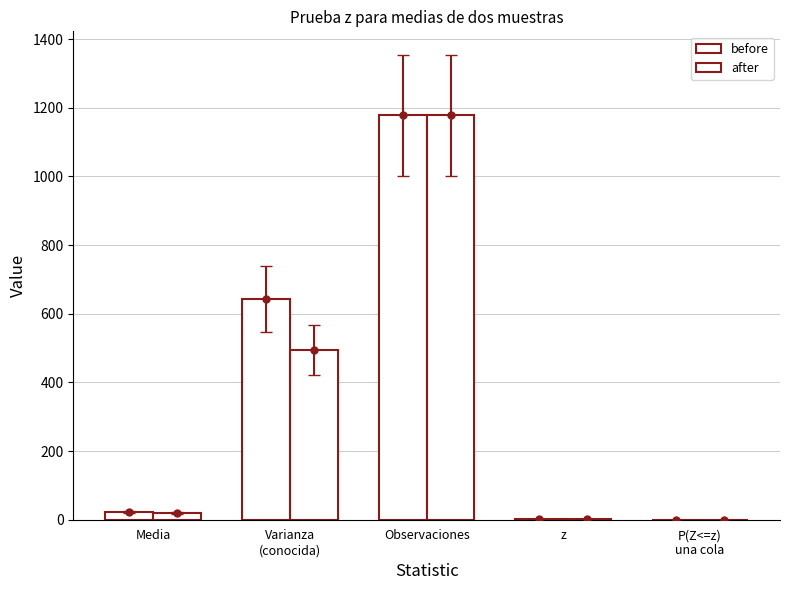

Does the chart contain stacked bars?

No